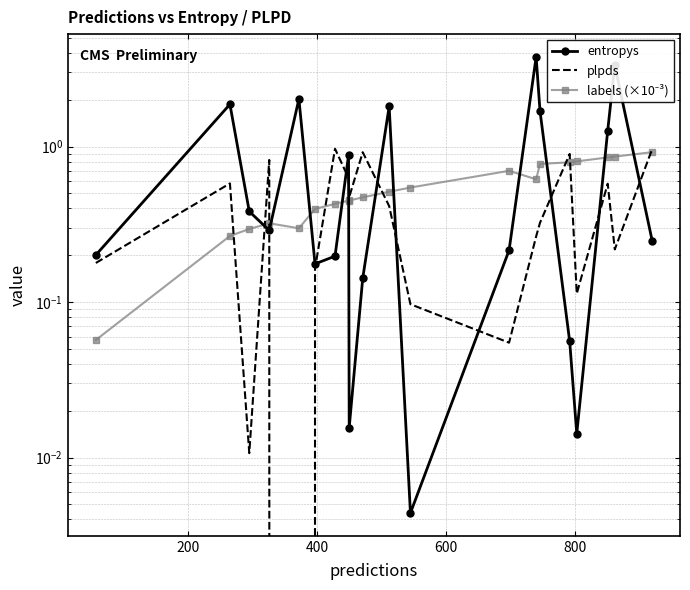

What are all the series names shown in the legend?

entropys, plpds, labels (×10⁻³)